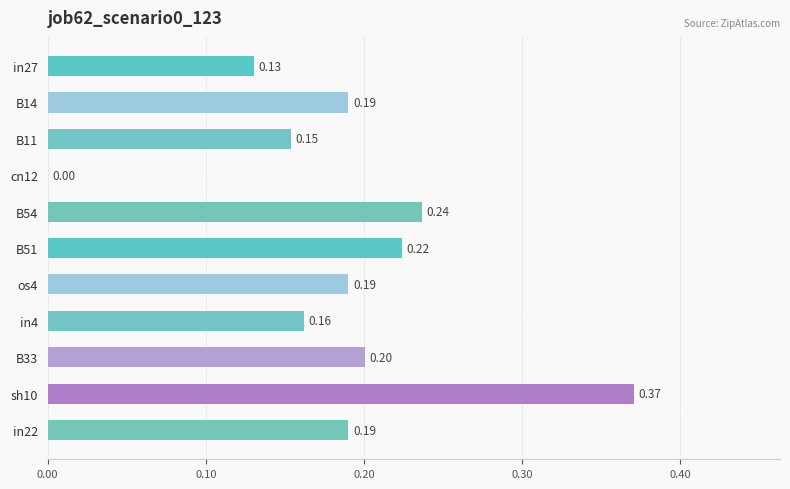

Between B33 and cn12, which is larger?

B33